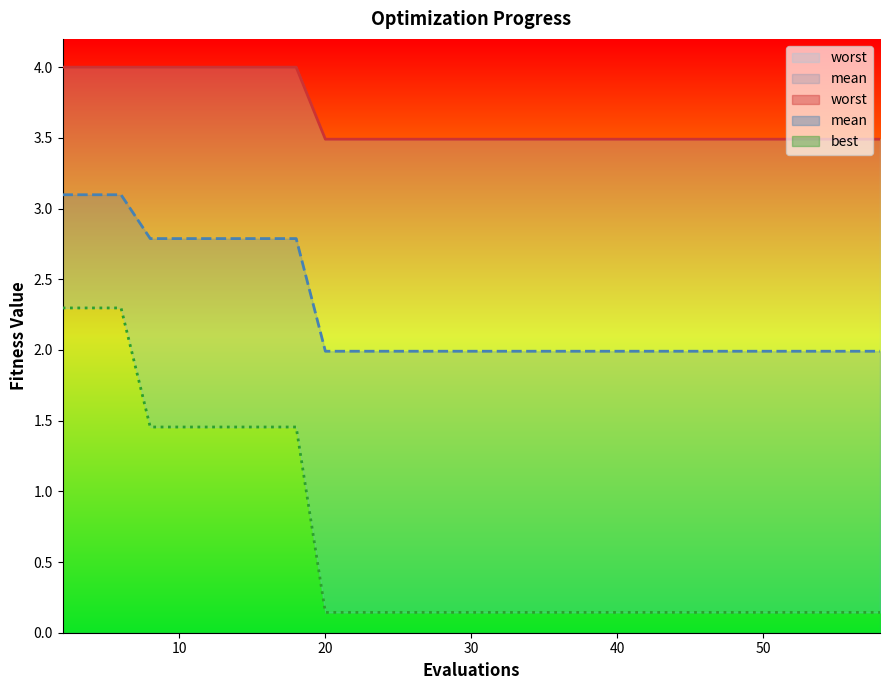

At 12, list the series in order from largest to smallest.

worst, mean, best